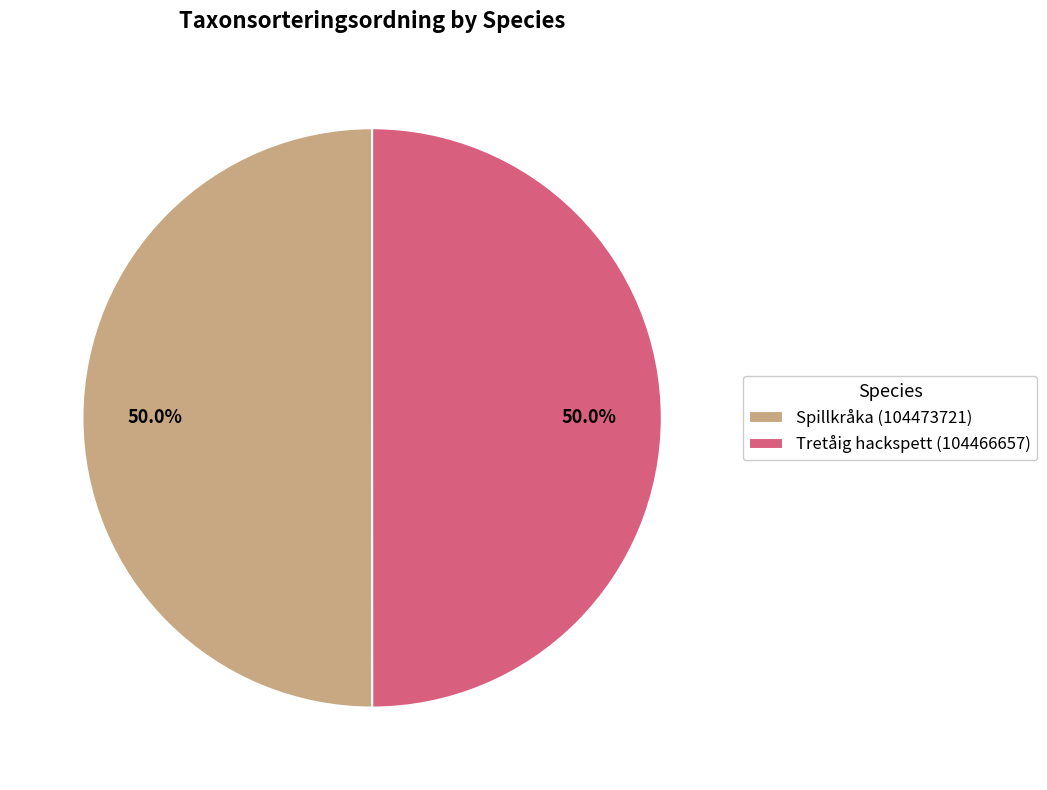

Count the number of slices in the pie.

2